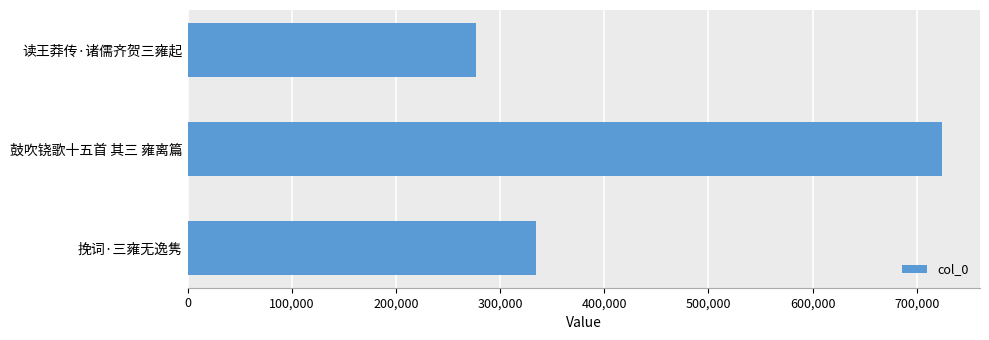

The value at 读王莽传·诸儒齐贺三雍起 is 277072. True or false?

True